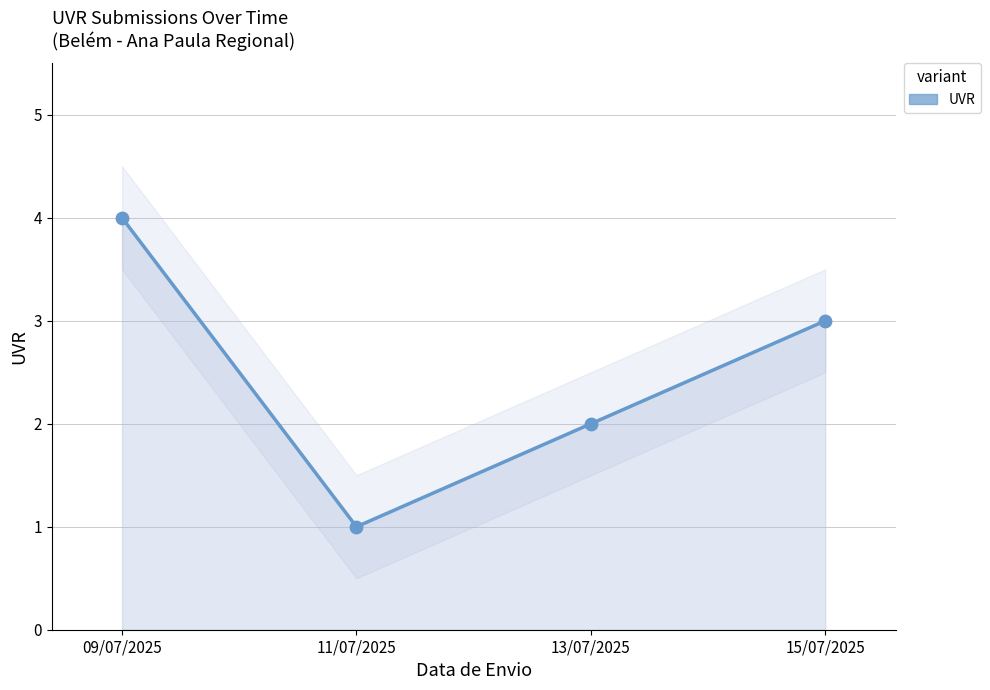

Which has a higher value, 13/07/2025 or 09/07/2025?

09/07/2025